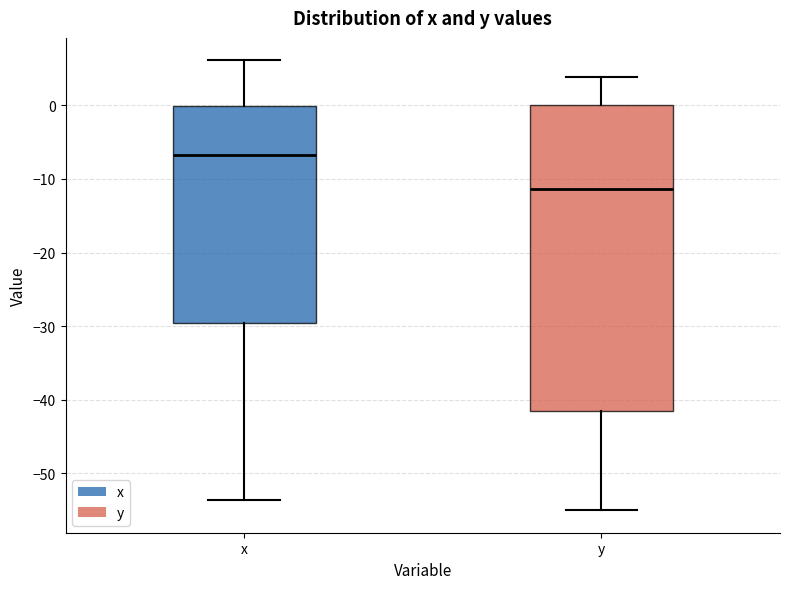

Where is the upper edge of the box for y on the y-axis? The values are not printed on the chart, so give them approximately, as read against the axis.

0